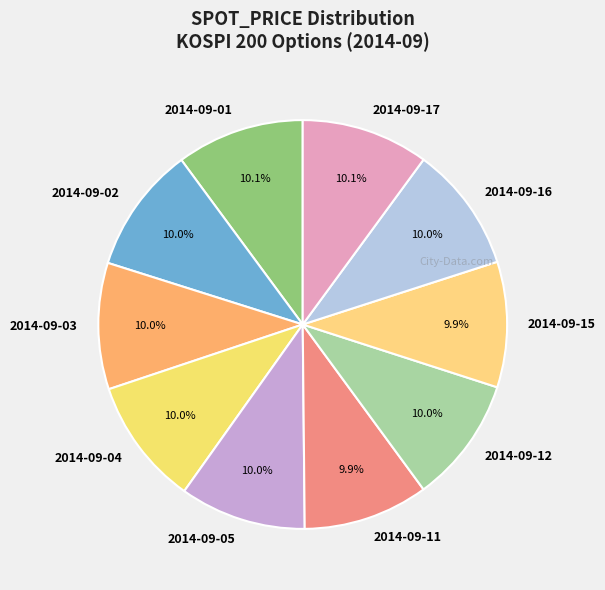

What is the ratio of the value at 2014-09-12 to the value at 2014-09-05?

1.0